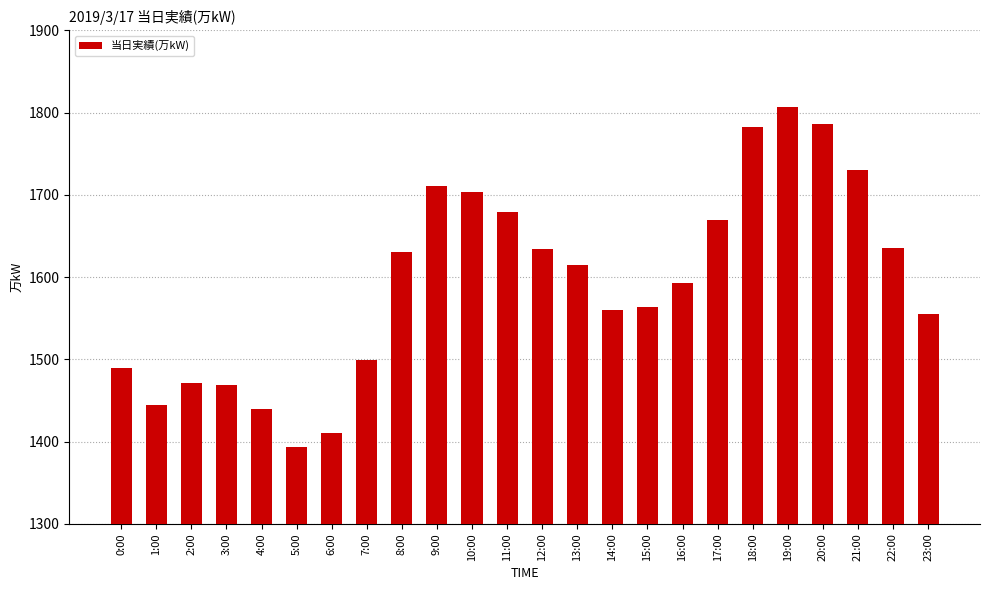

What is the value of the 9th bar from the left?

1631